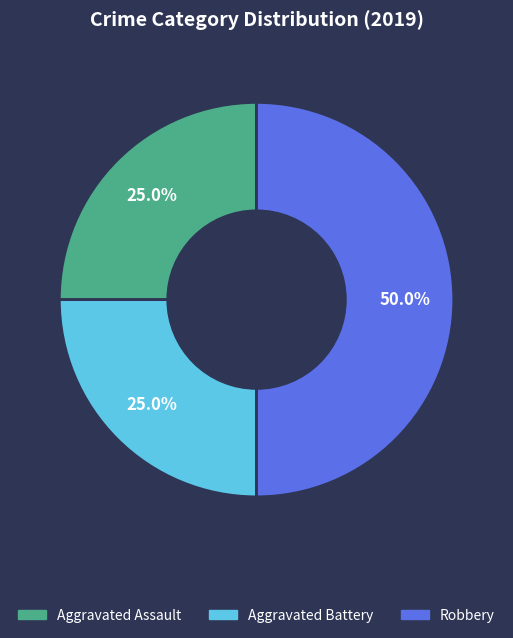

What is the ratio of the value at Aggravated Assault to the value at Aggravated Battery?

1.0